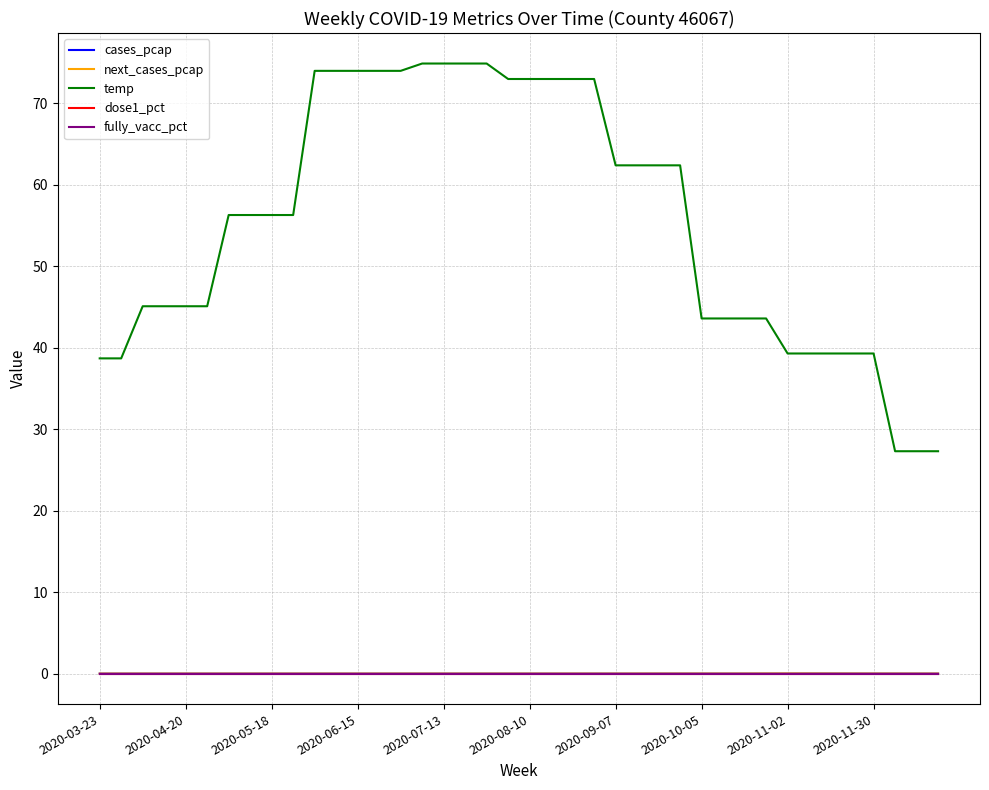

True or false: temp and cases_pcap intersect in this chart.

False